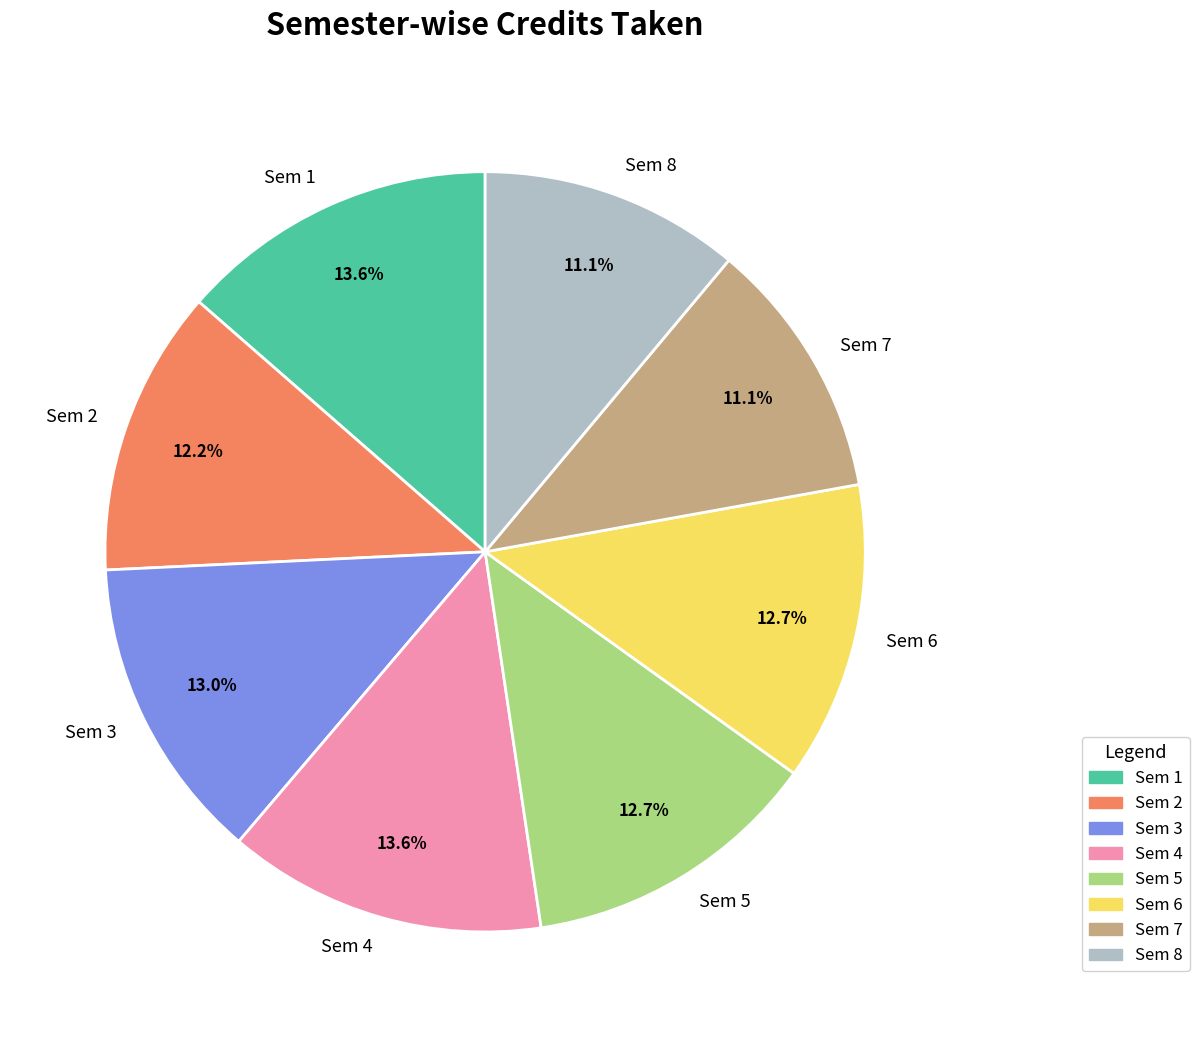

Which has a higher value, Sem 5 or Sem 7?

Sem 5